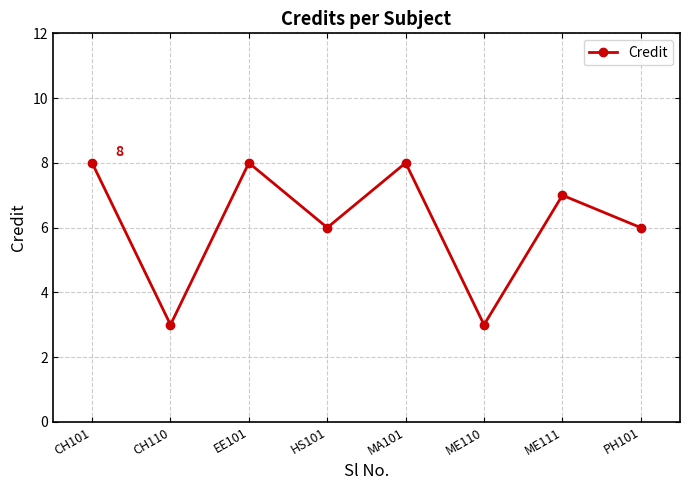

How many points are higher than both their immediate neighbors (excluding endpoints)?

3